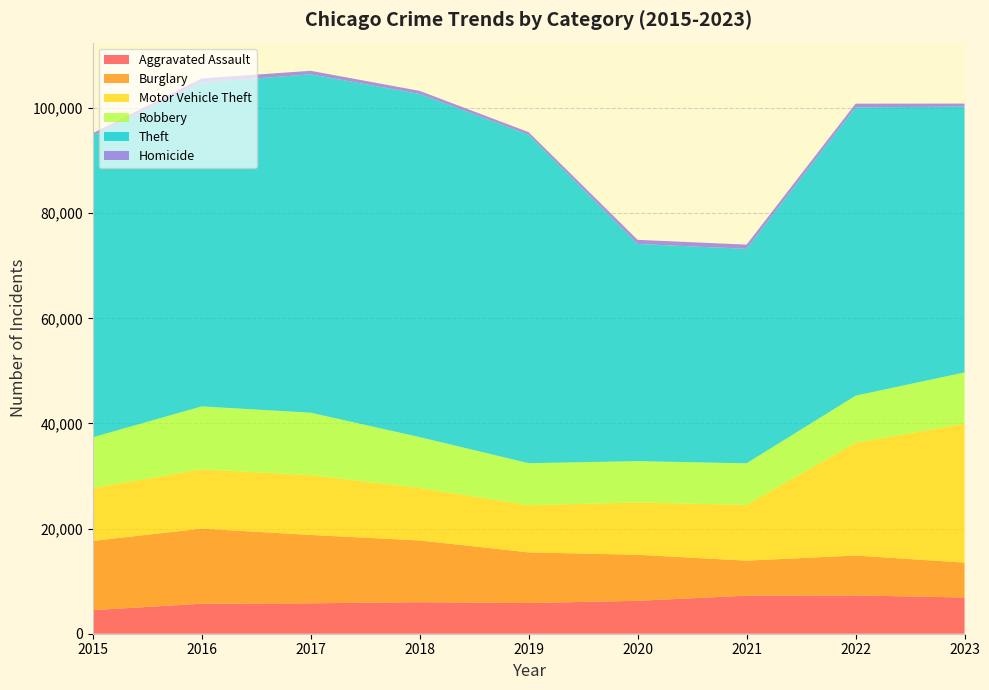

Reading left to right, what are all the values shown in this chart?

Aggravated Assault: 2015=4480	2016=5712	2017=5793	2018=6001	2019=5841	2020=6263	2021=7242	2022=7280	2023=6891
Burglary: 2015=13184	2016=14289	2017=13001	2018=11747	2019=9638	2020=8758	2021=6661	2022=7595	2023=6641
Motor Vehicle Theft: 2015=10068	2016=11286	2017=11380	2018=9985	2019=8976	2020=9959	2021=10603	2022=21449	2023=26422
Robbery: 2015=9638	2016=11960	2017=11880	2018=9681	2019=7995	2020=7855	2021=7918	2022=8966	2023=9762
Theft: 2015=57350	2016=61621	2017=64386	2018=65287	2019=62492	2020=41325	2021=40808	2022=54846	2023=50580
Homicide: 2015=496	2016=786	2017=672	2018=589	2019=498	2020=787	2021=804	2022=720	2023=575